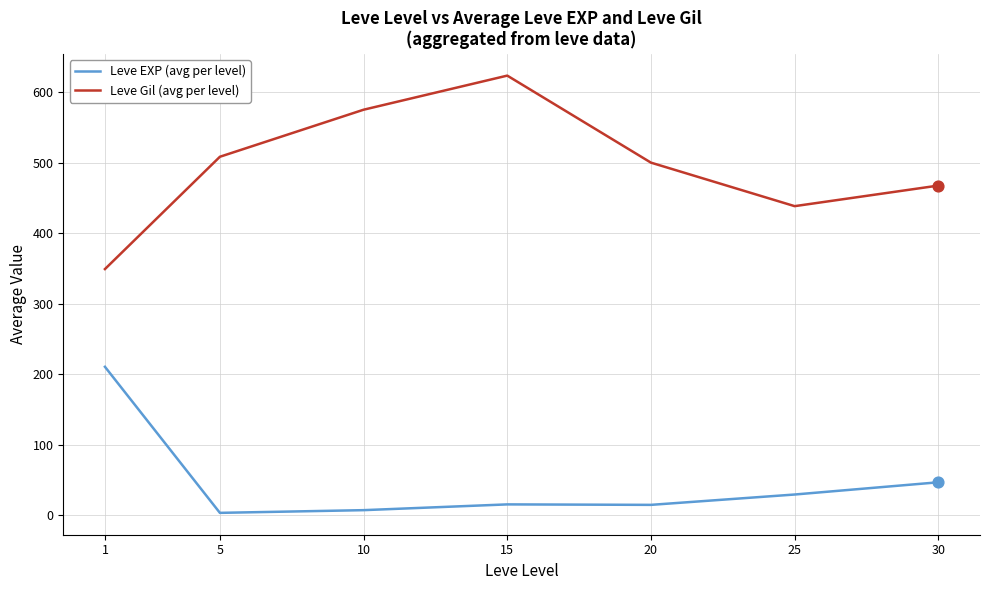

Which series has the largest range (max minus min)?

Leve Gil (avg per level)